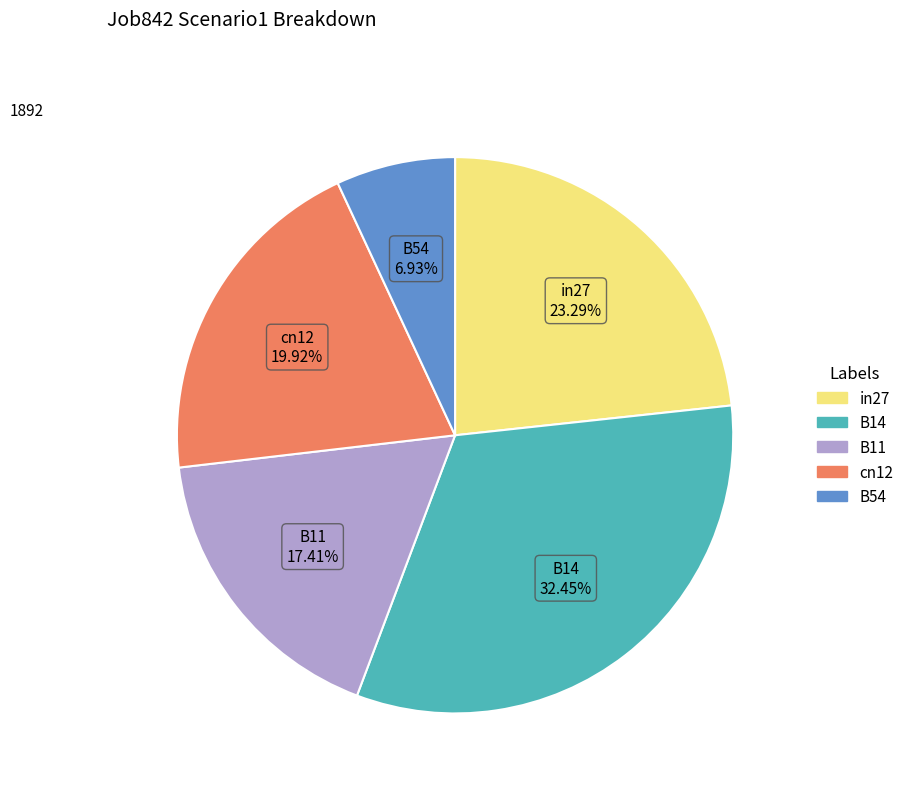

Which slice is the smallest?

B54